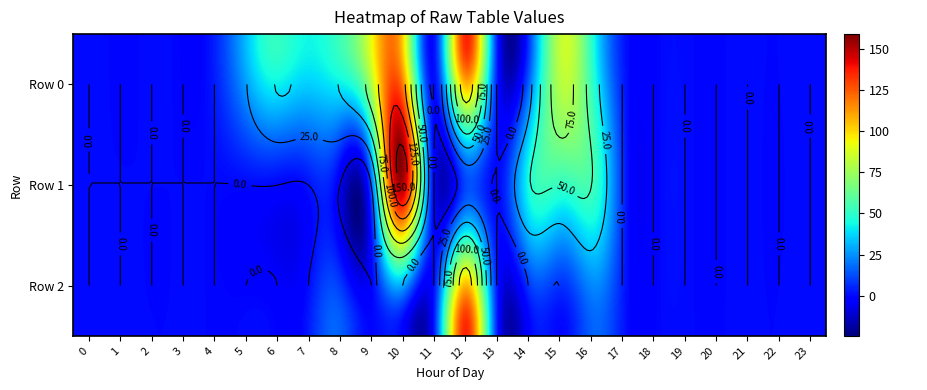

Between 21 and 16, which is larger?

16